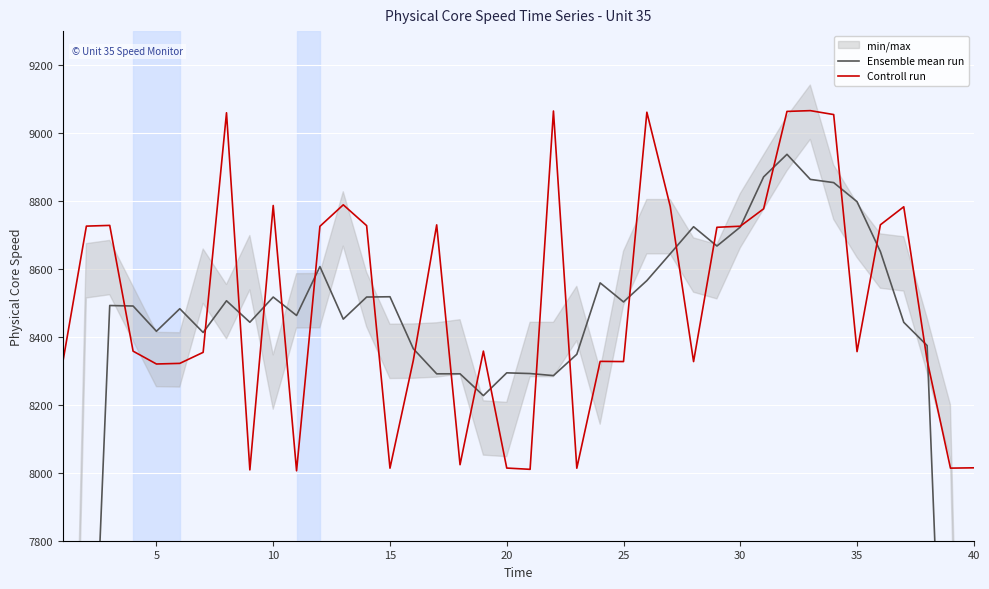

Reading right to left, extract all data points from this chart.

Ensemble mean run: 4871.9	6628.5	8374.5	8442.9	8651.0	8798.0	8854.1	8863.5	8937.3	8871.0	8723.2	8667.4	8724.2	8644.6	8565.6	8502.9	8558.9	8348.7	8286.0	8292.1	8294.1	8227.1	8291.3	8291.2	8365.1	8518.1	8517.3	8452.2	8606.8	8463.0	8517.2	8443.0	8506.3	8413.0	8482.9	8416.6	8490.9	8492.3	6828.3	5156.7
Controll run: 8014.6	8013.7	8331.4	8782.9	8729.9	8356.6	9054.4	9065.9	9063.6	8777.0	8725.7	8722.5	8327.3	8784.4	9061.3	8327.3	8327.9	8013.4	9064.8	8010.1	8013.9	8358.1	8023.8	8729.7	8331.1	8013.6	8727.5	8788.7	8725.4	8005.8	8786.7	8008.5	9059.7	8354.5	8322.0	8320.2	8358.0	8728.1	8726.0	8329.2